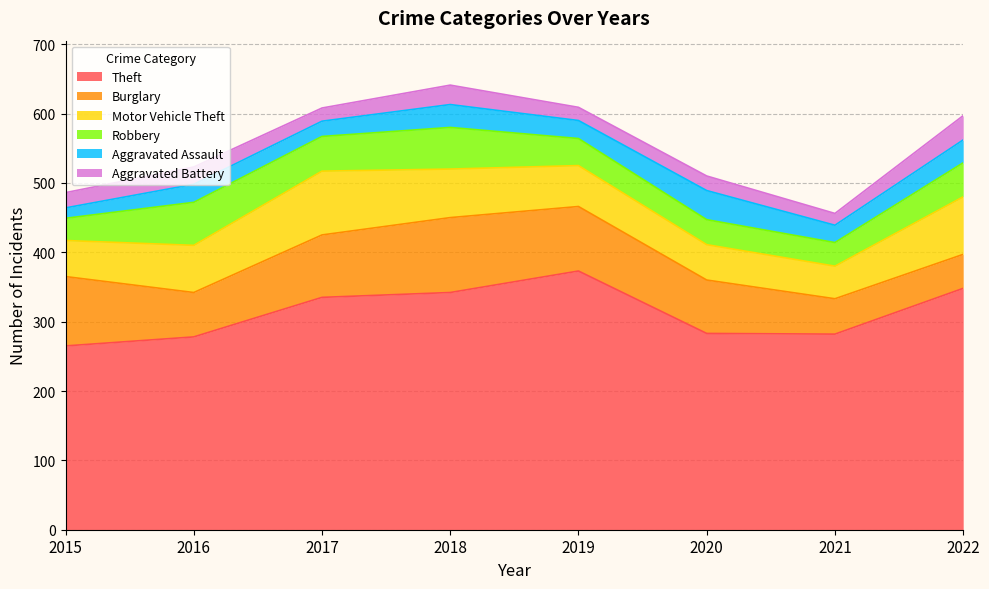

What is the average value of the Aggravated Battery series?

23